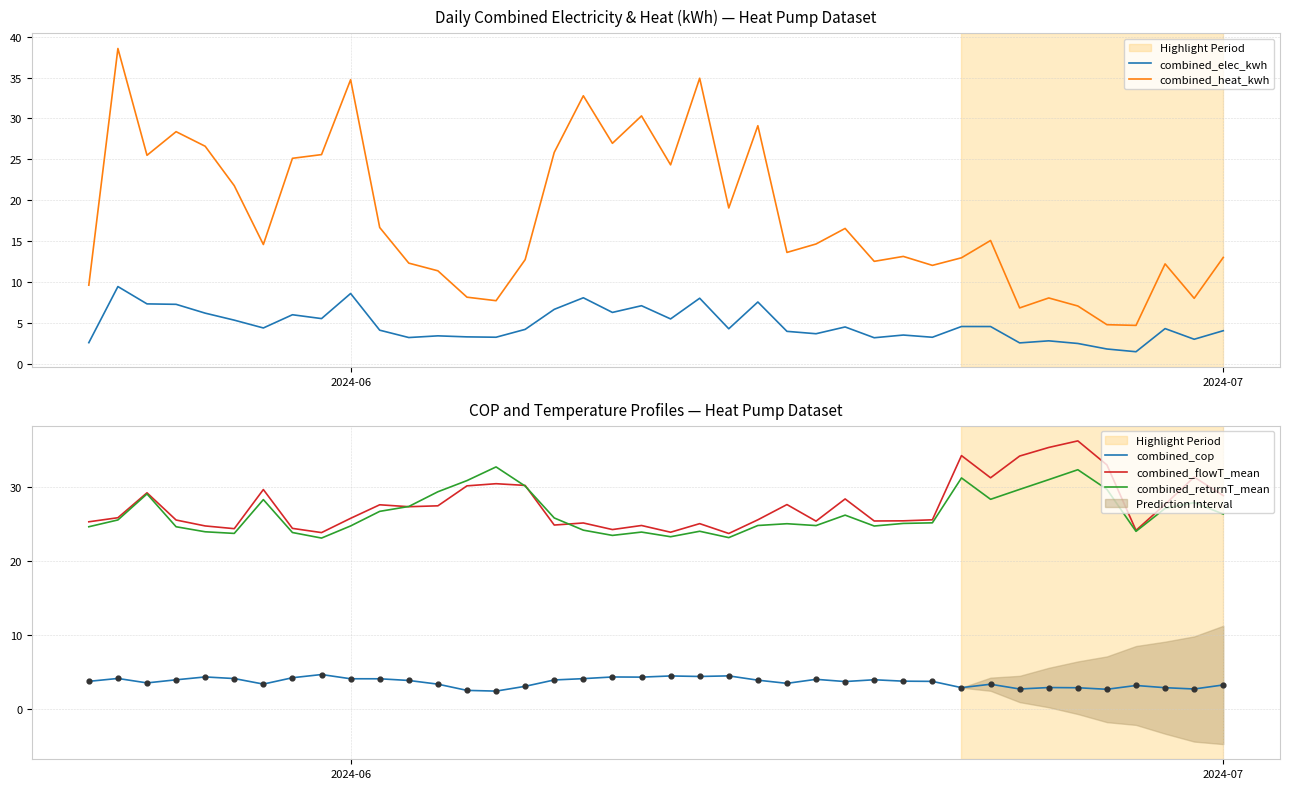

What is the lowest value of the combined_elec_kwh series?

1.5